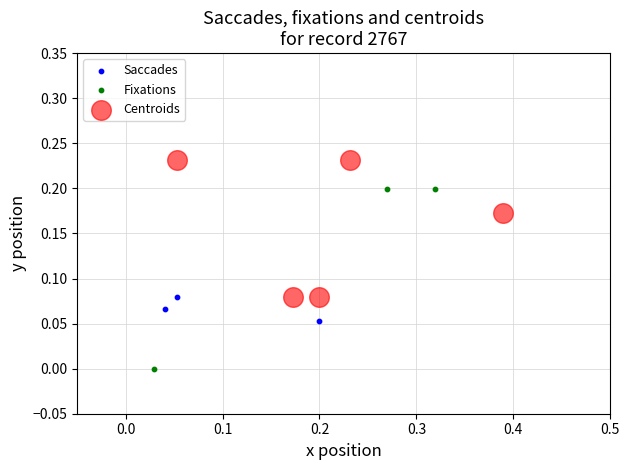

Which series contains the lowest Y value?

Fixations